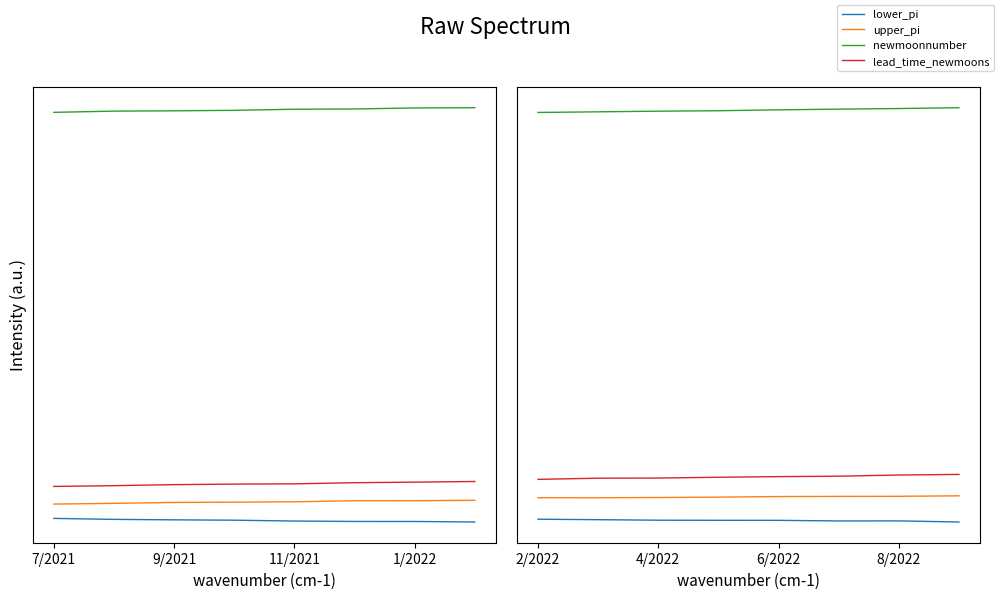

What is the minimum value for lower_pi?

-11.8